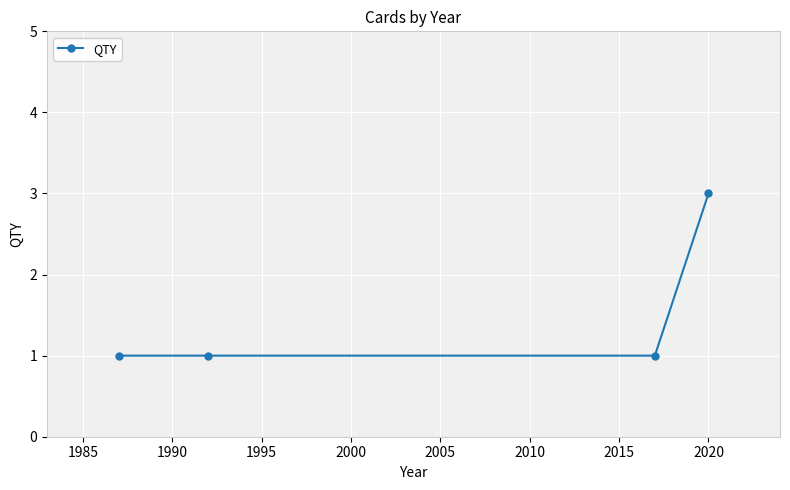

What is the greatest value displayed?

3